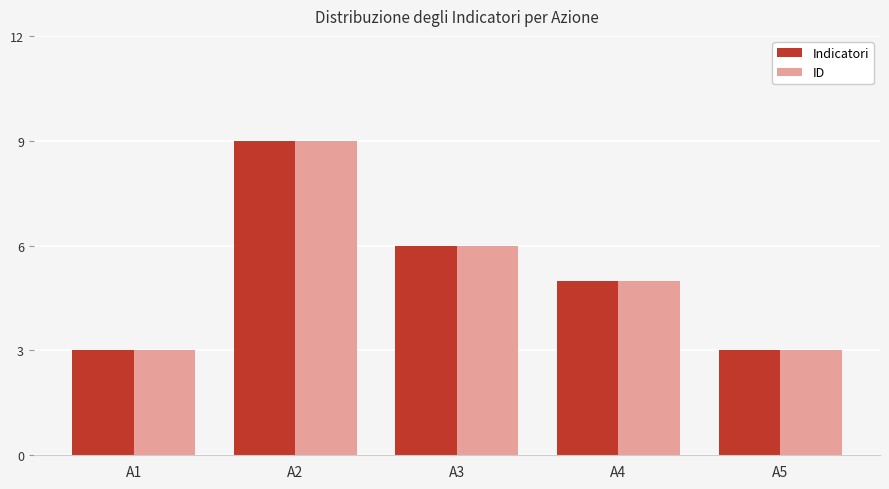

What is the value of the ID bar at the 4th from the left?

5